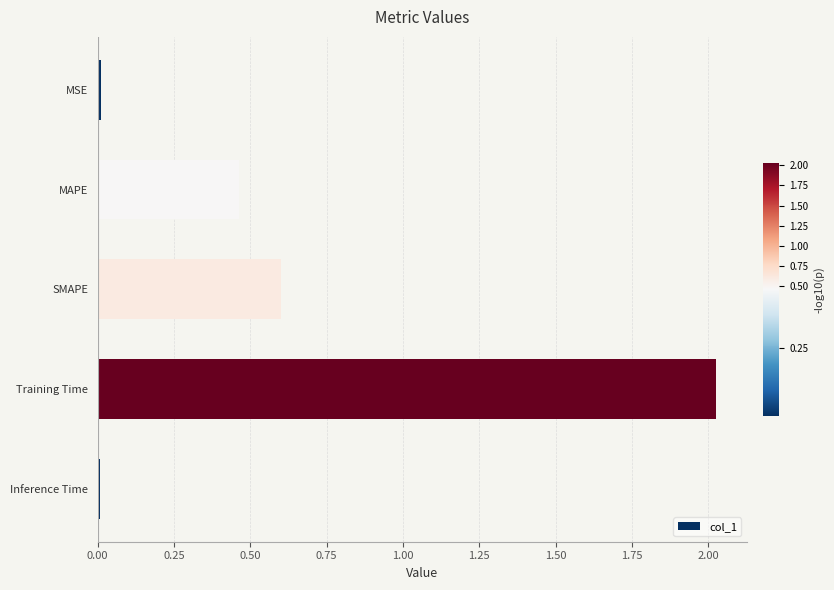

What is the value of the 3rd bar from the top?

0.6